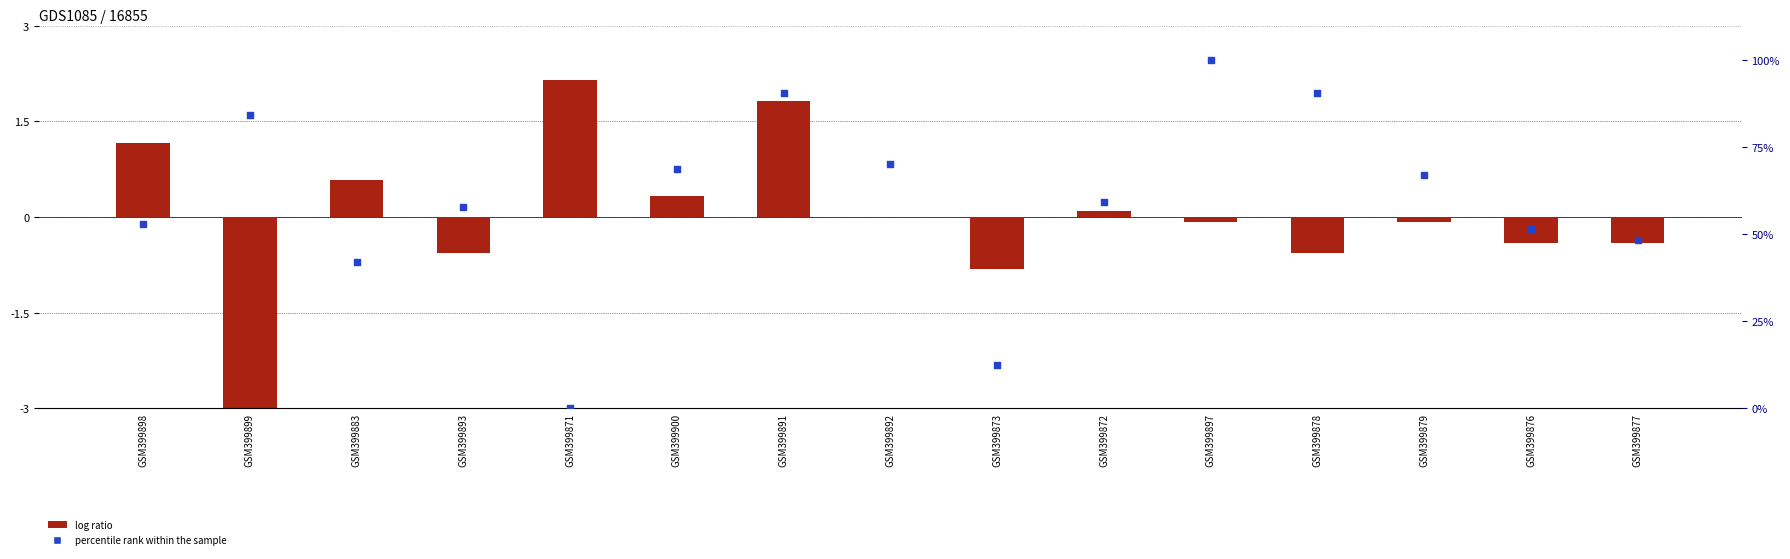

Is the value of percentile rank within the sample at GSM399883 greater than the value of log ratio at GSM399876?

Yes